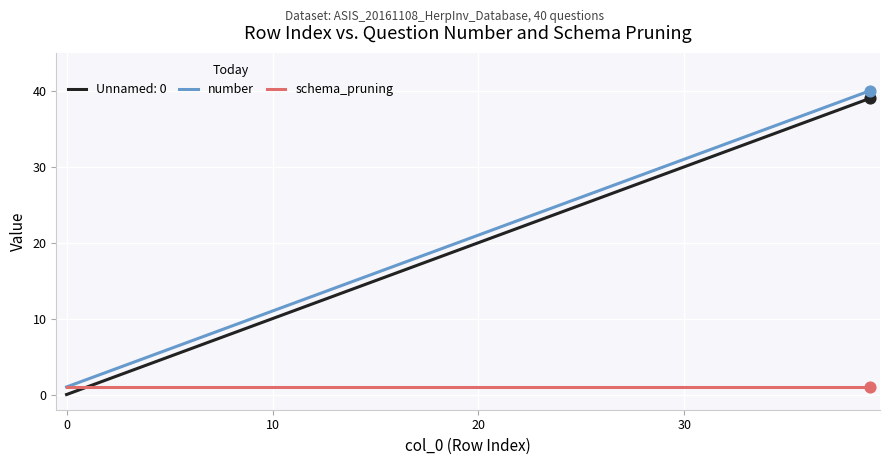

True or false: Unnamed: 0 and number intersect in this chart.

False